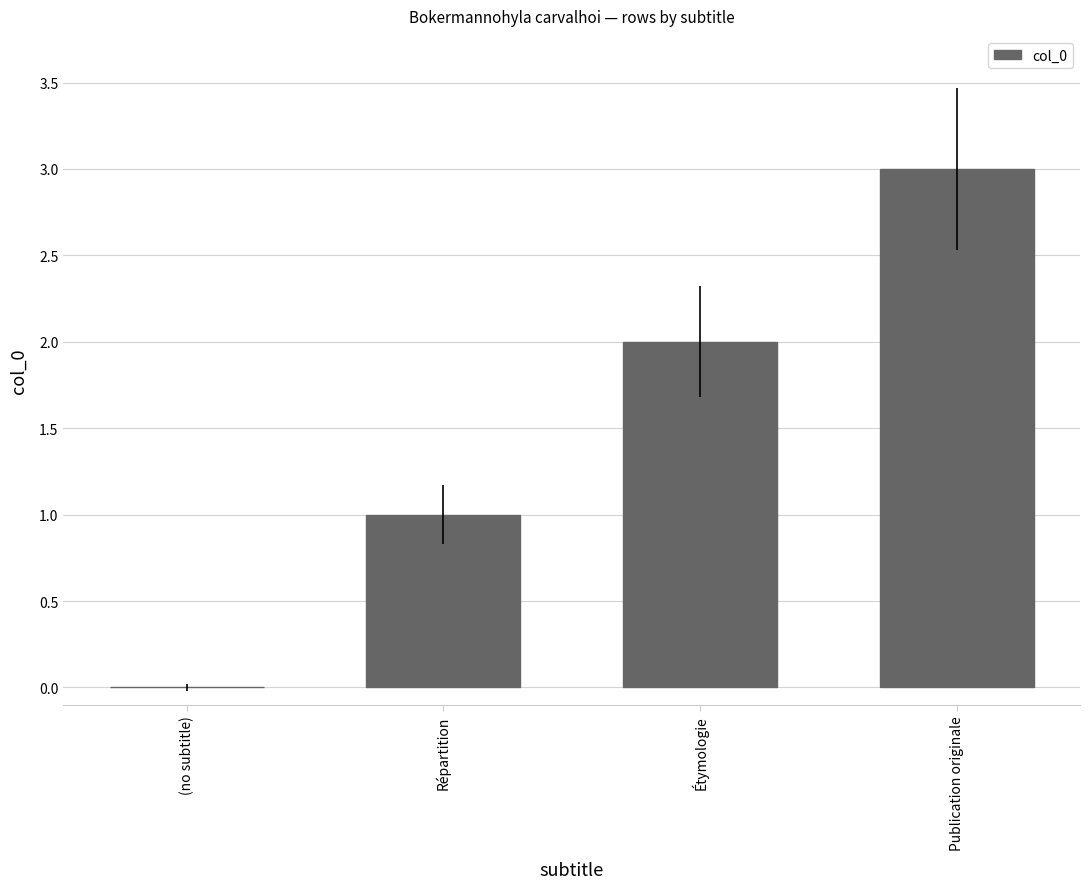

Between Étymologie and Publication originale, which is larger?

Publication originale